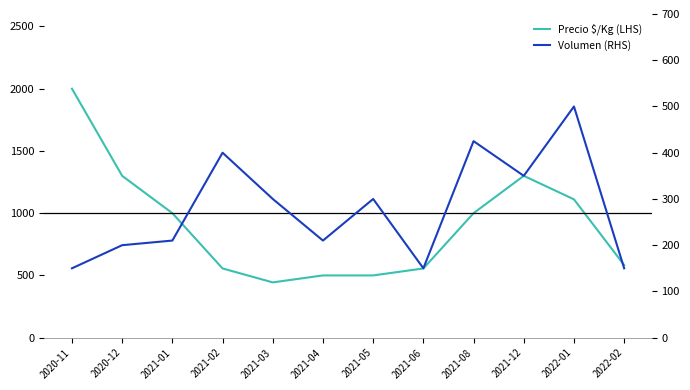

What is the maximum value shown in the chart?

2000